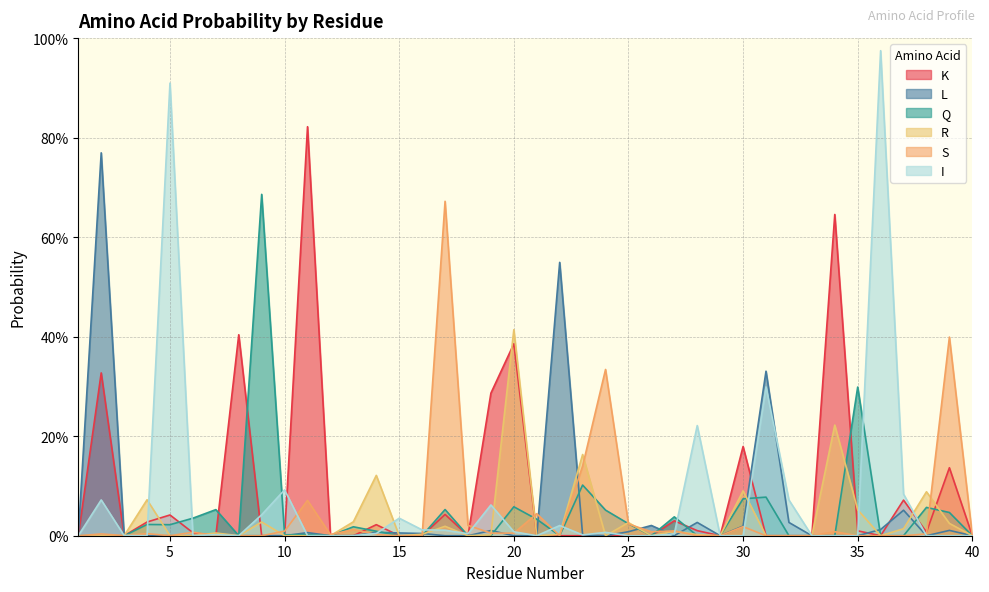

Which has a higher value, 25 or 23?

25